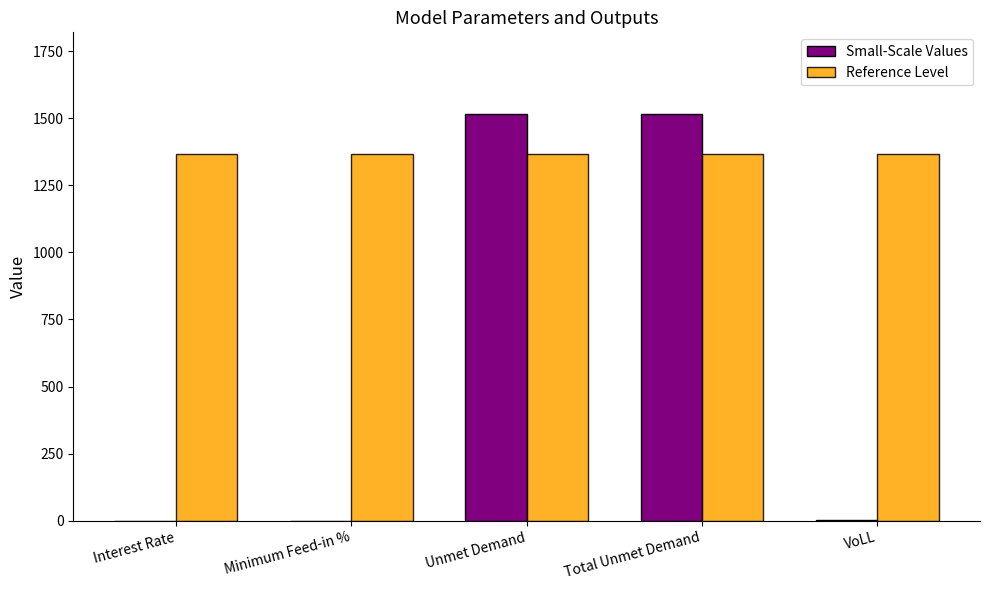

What is the highest value of the Small-Scale Values series?

1517.2